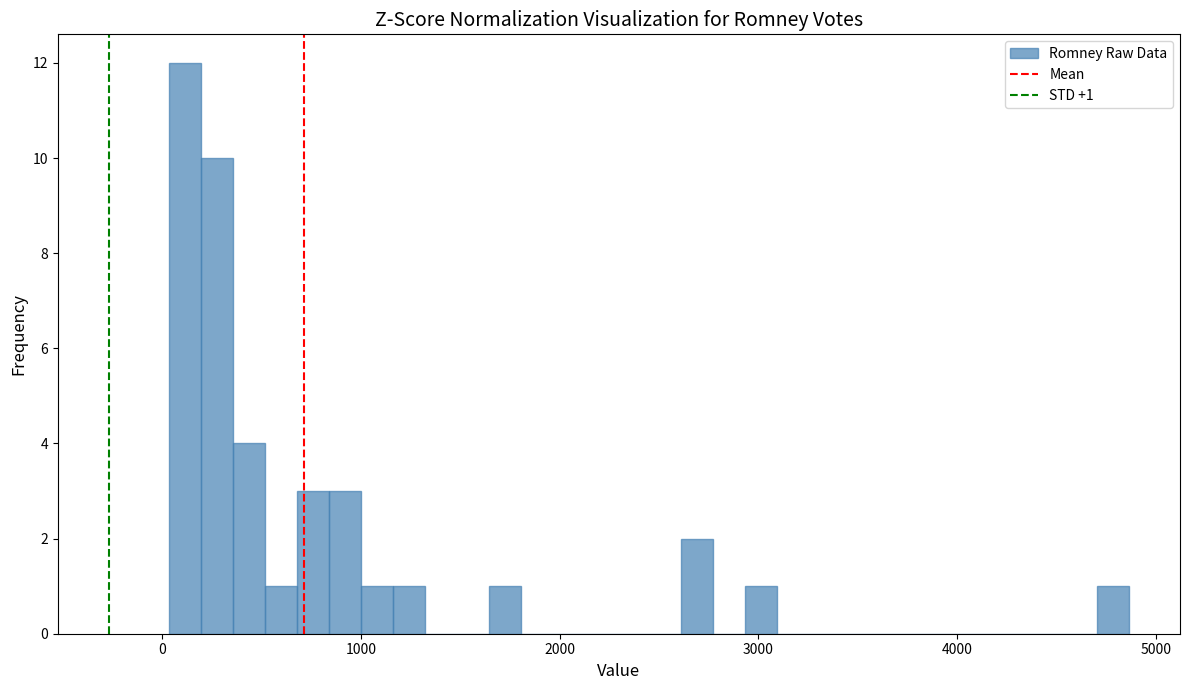

Around what value on the x-axis is the tallest bar? Give the approximate position of its centre, as read against the axis.

100